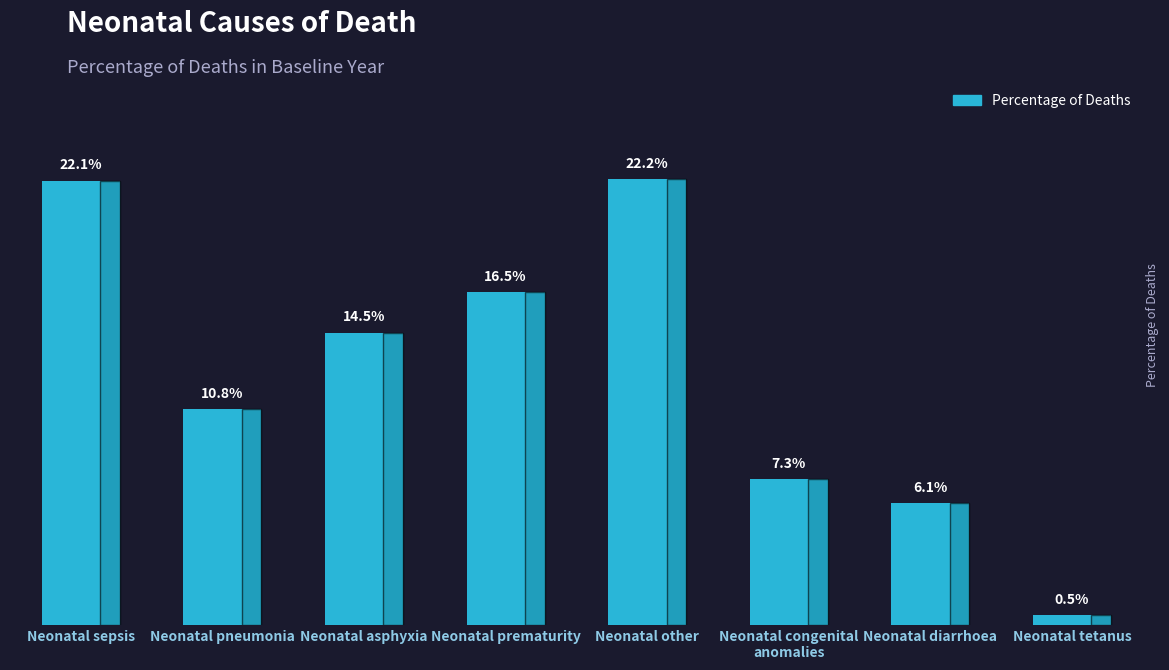

At which category does the chart reach its peak across all series?

Neonatal other